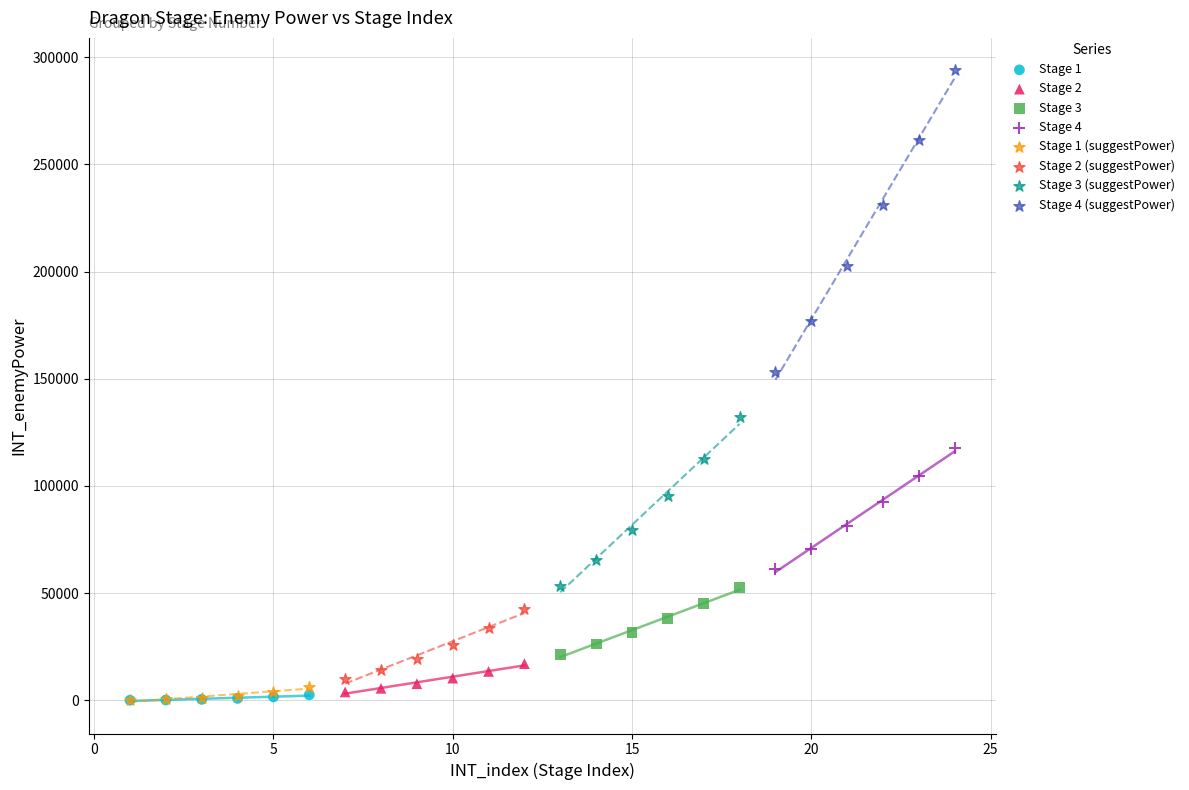

Which series contains the highest Y value?

Stage 4 (suggestPower)